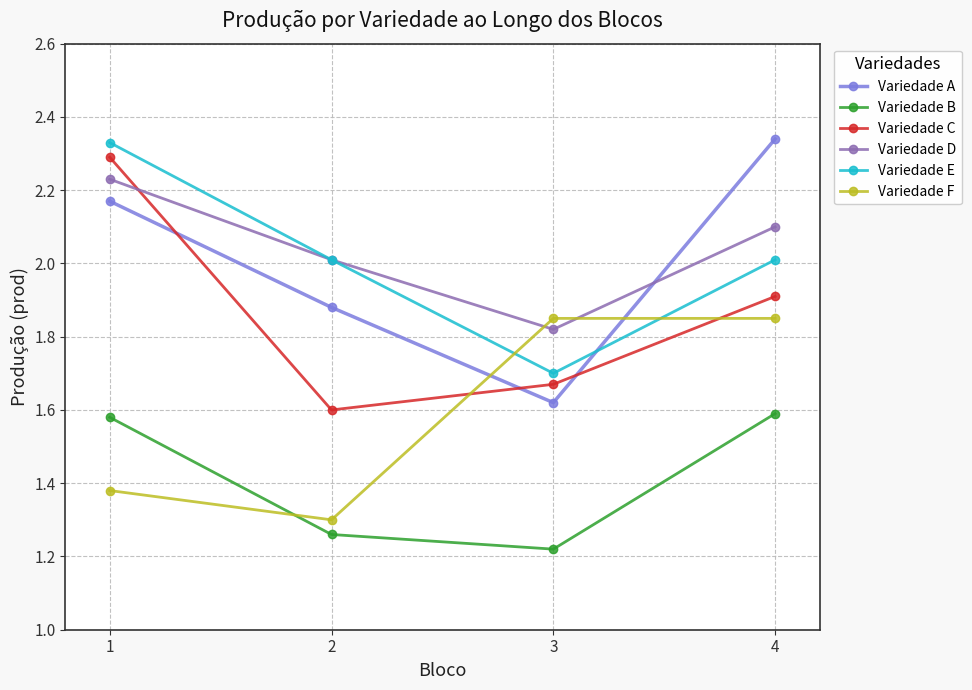

Count the number of data series in this chart.

6